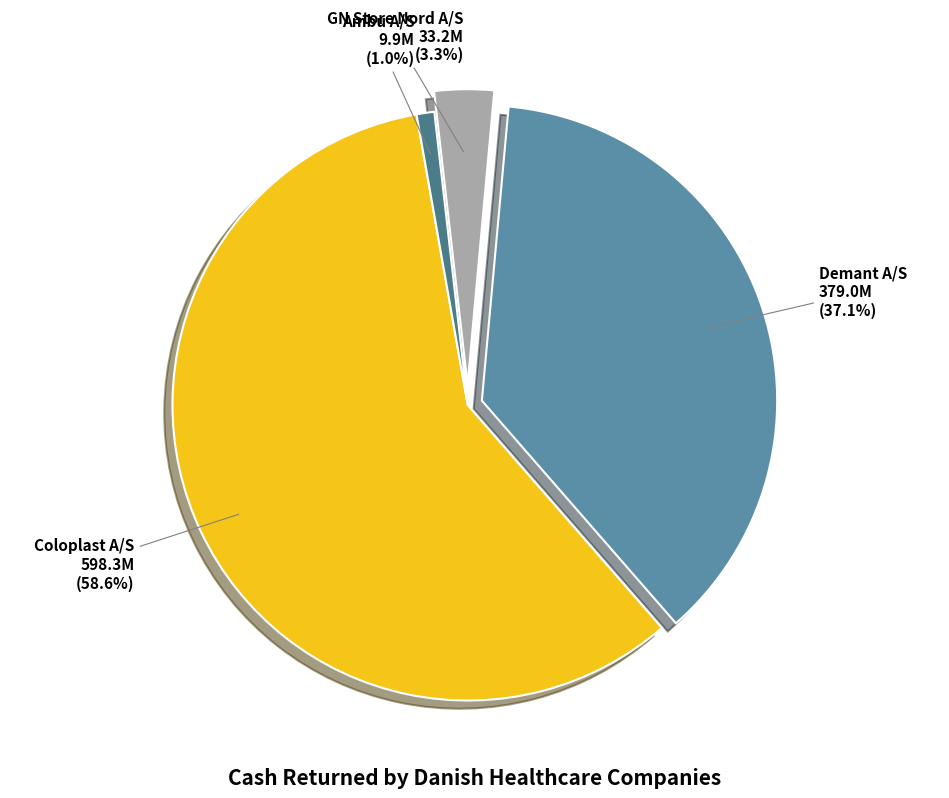

What portion of the pie excludes Demant A/S?

62.9%